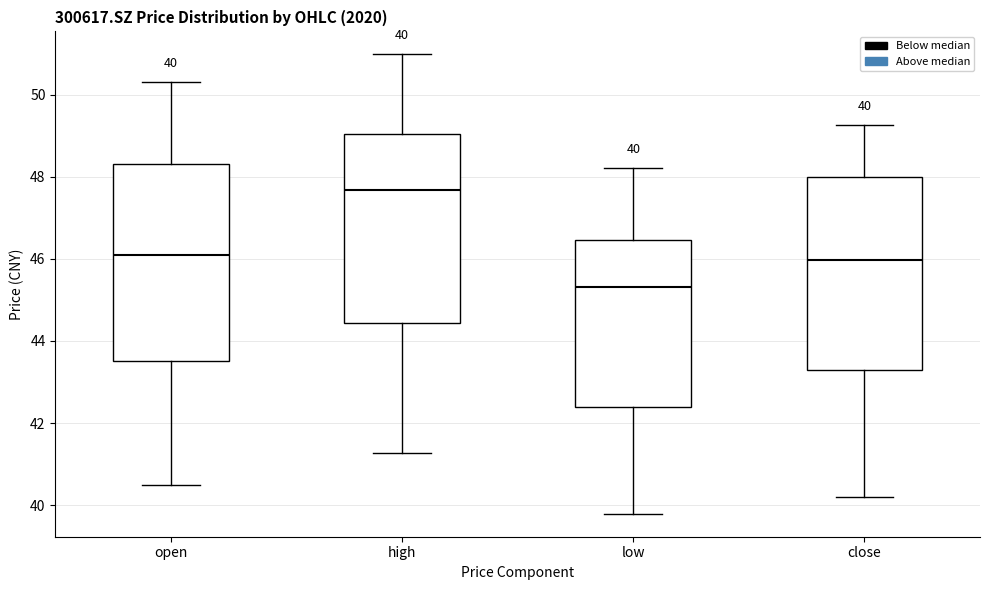

Which box's median line is the lowest?

low